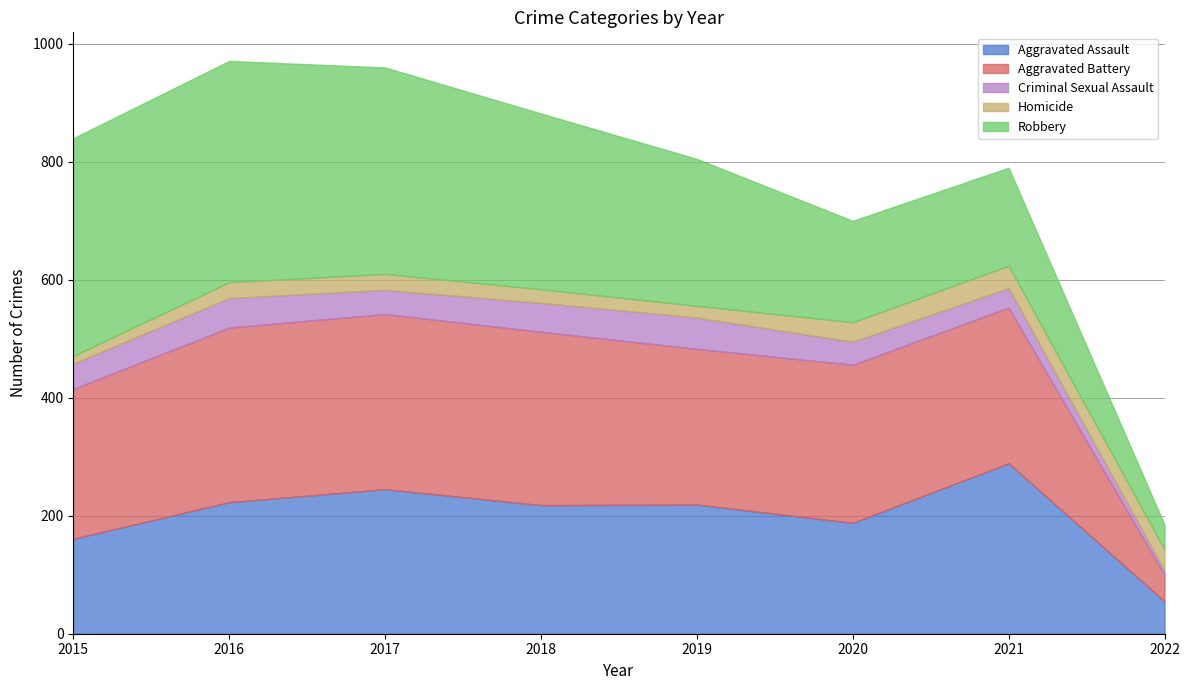

Does the chart display data point markers on the line(s)?

No